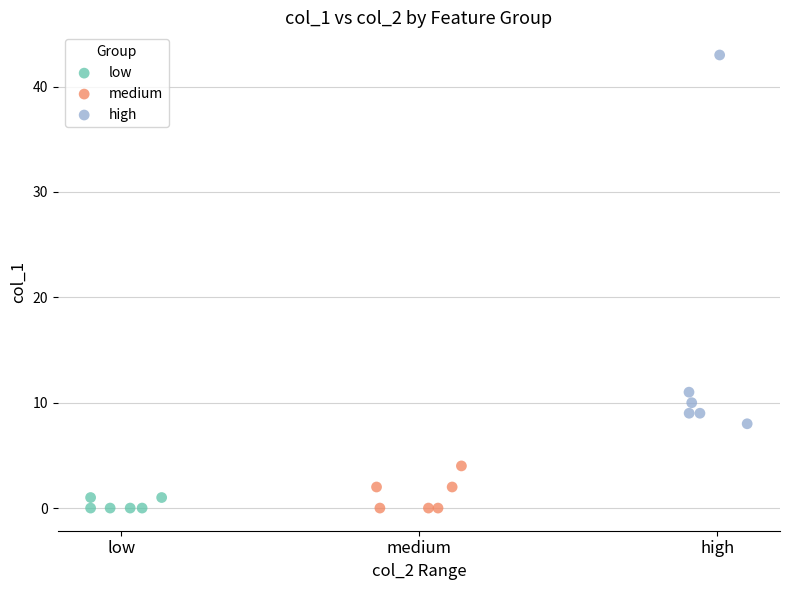

Which series reaches the maximum Y coordinate?

high